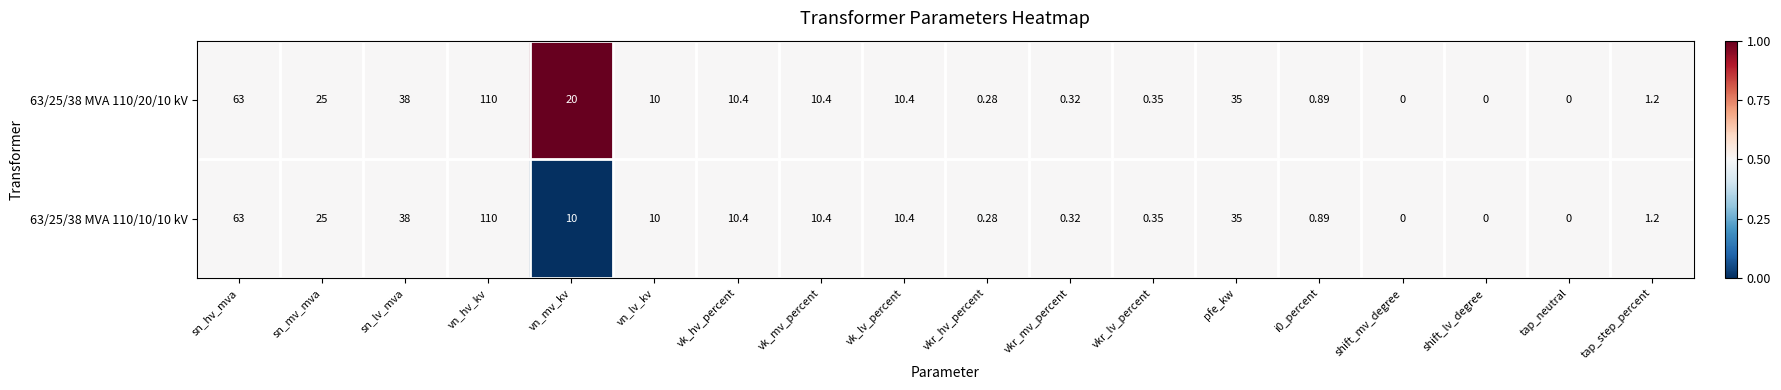

What is the total value across all series at shift_lv_degree?

0.0